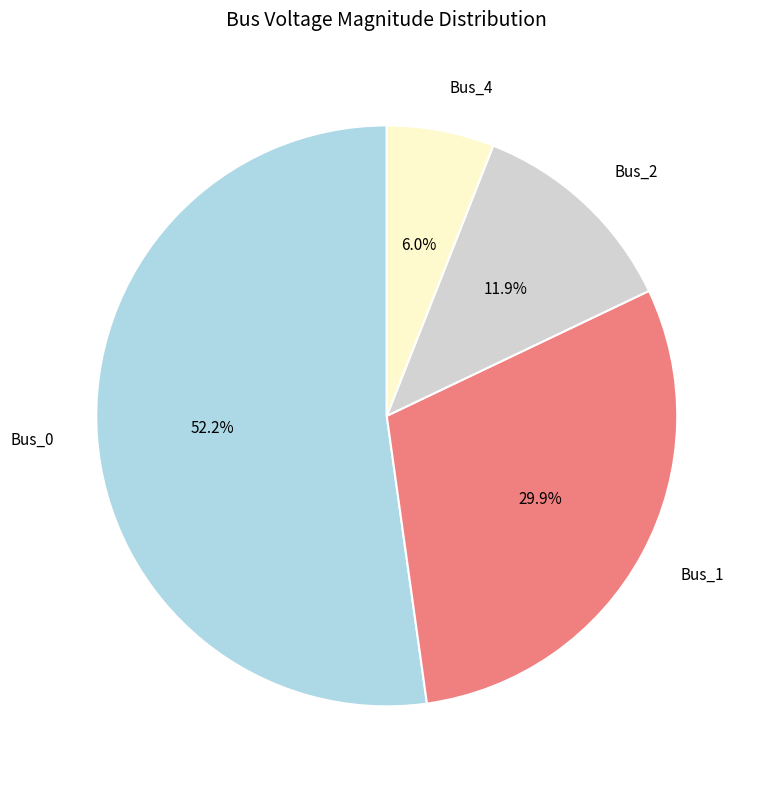

True or false: Bus_4 accounts for 14% of the total.

False